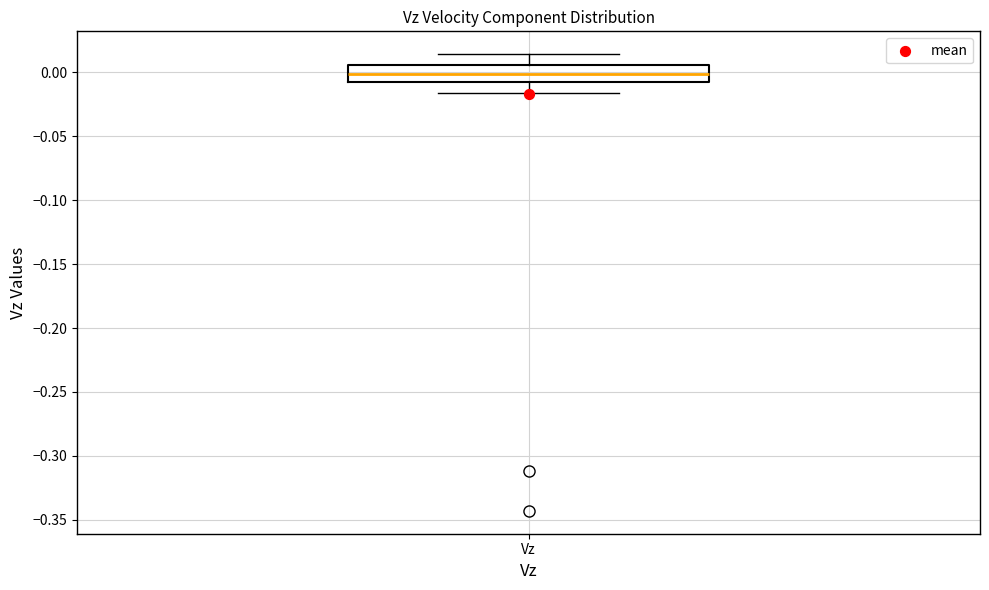

Transcribe this box plot: give where the median line is, the range the box spans, and where the two whiskers end, as read against the y-axis. The values are not printed on the chart, so give them approximately, as read against the axis.

median 0.000, box -0.005 to 0.005, whiskers -0.015 to 0.015